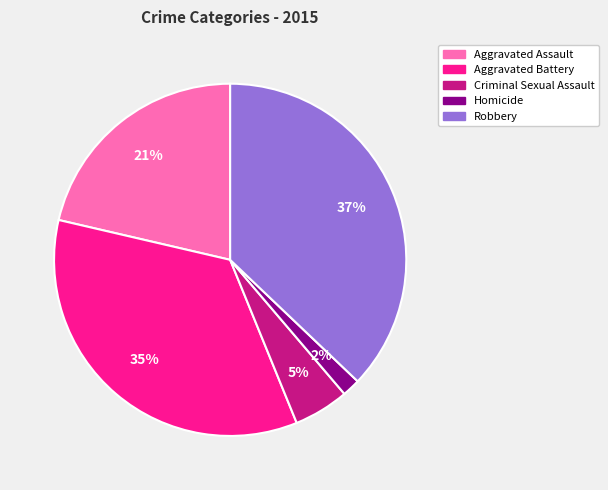

To the nearest percent, what is the difference between the Robbery and Homicide slice percentages?

35%